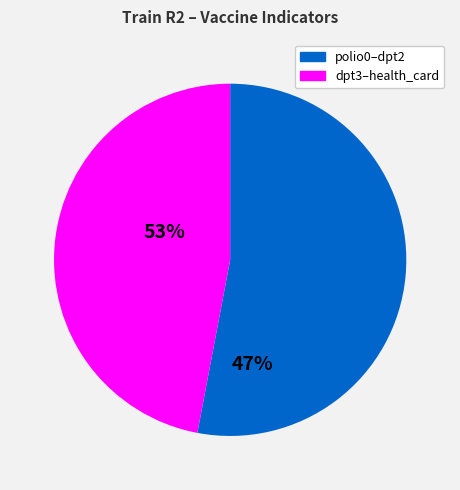

Is there any slice that represents more than half of the pie?

Yes